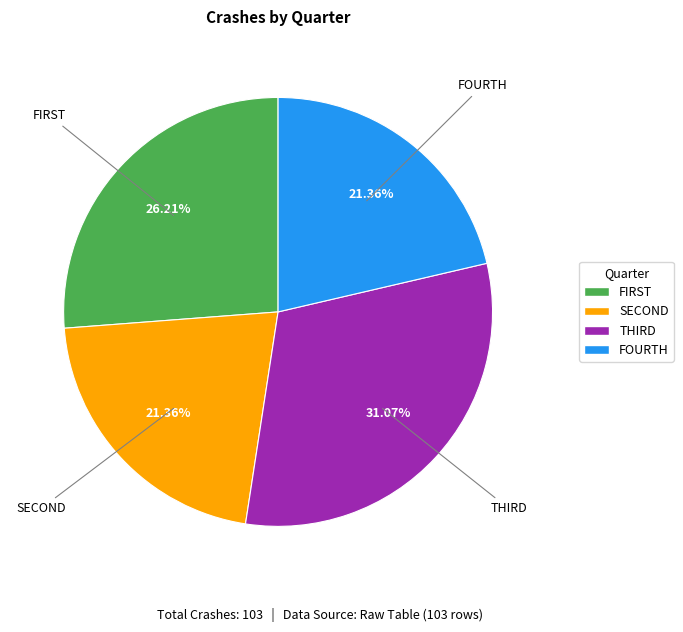

True or false: FOURTH accounts for 33% of the total.

False